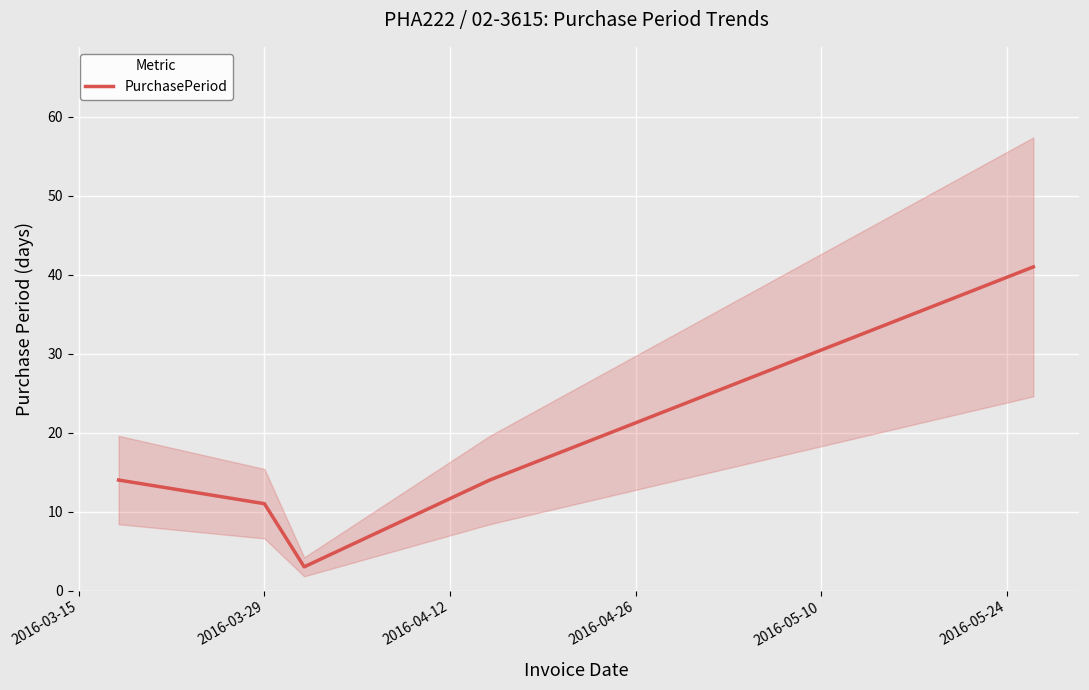

How many data points are less than 14?

2